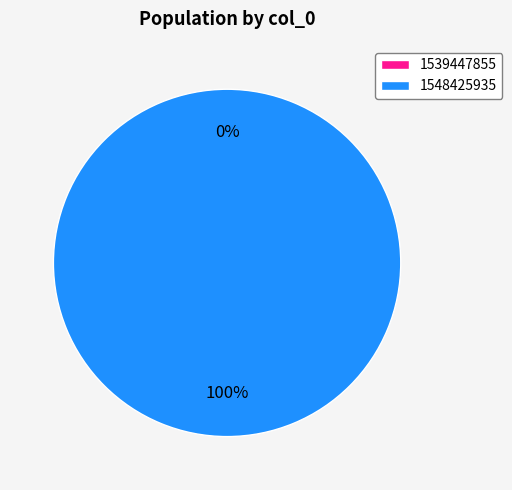

Is it true that 1539447855 is 0% of the pie?

True